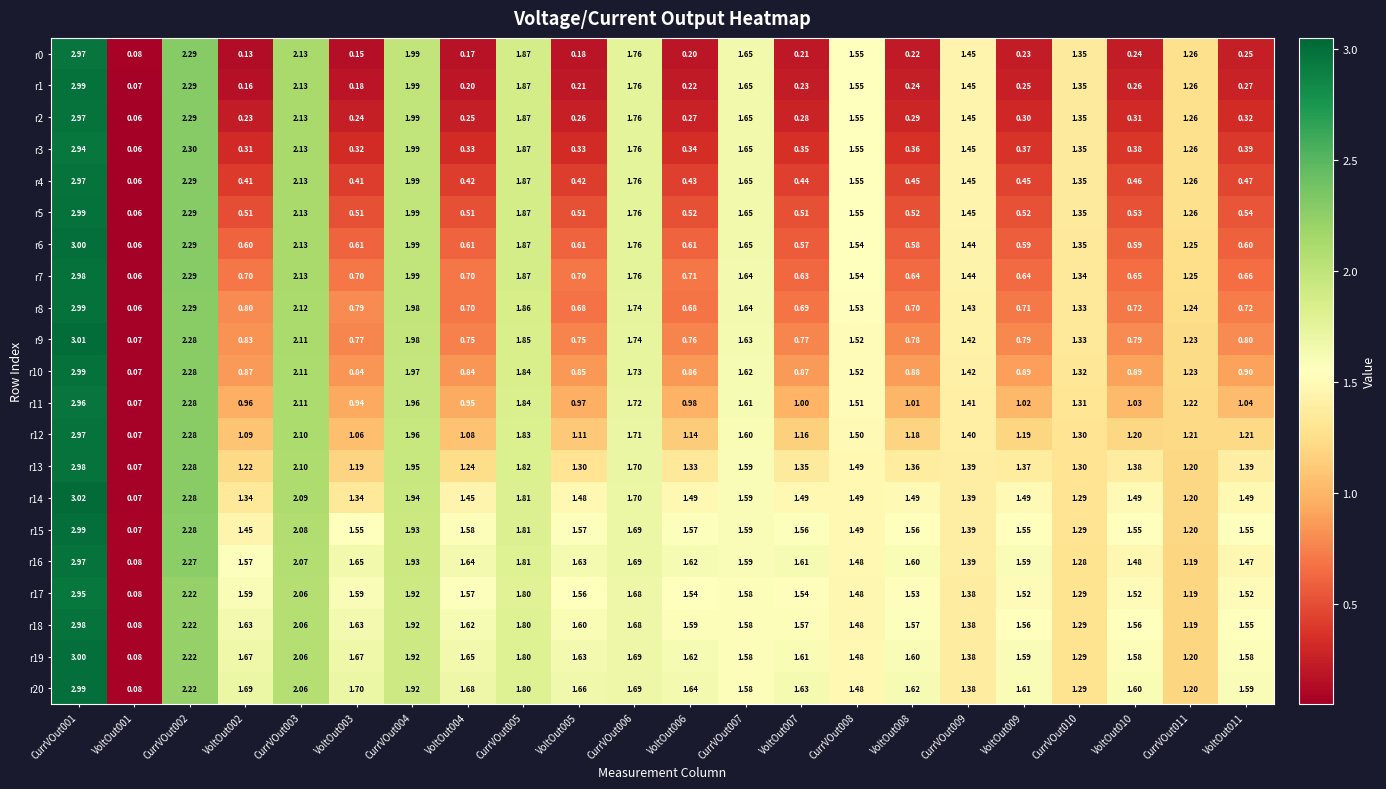

Is the value of r3 at VoltOut010 greater than the value of r14 at VoltOut006?

No